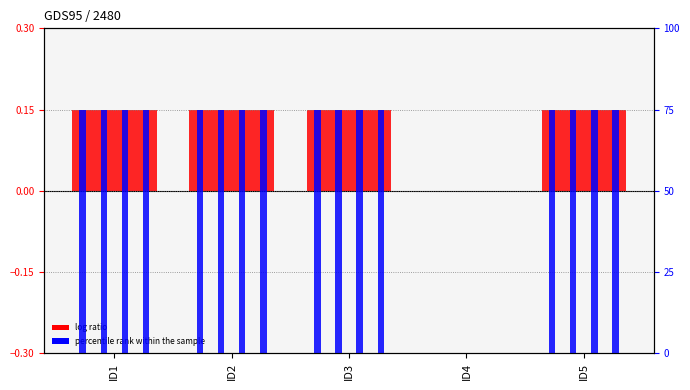

Does the chart contain any negative values?

No